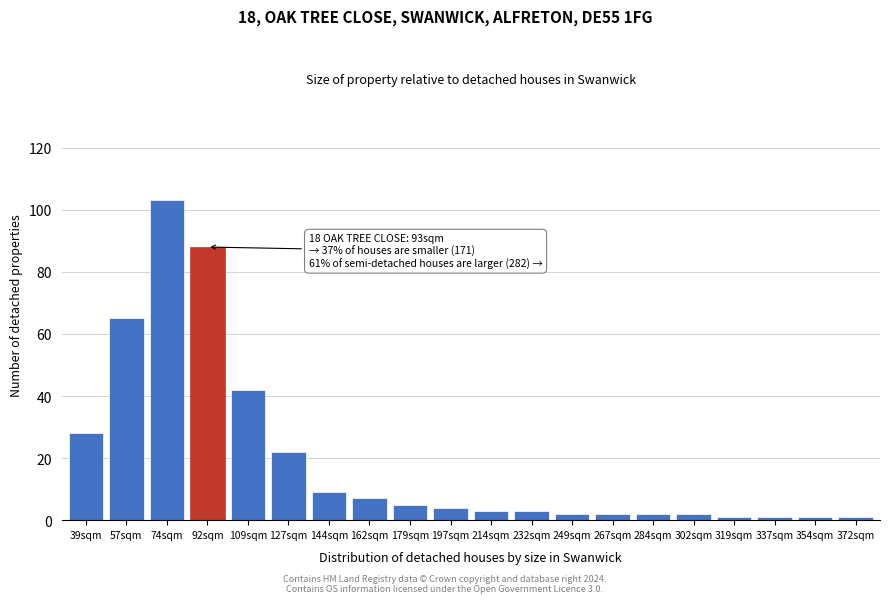

Reading left to right, extract all data points from this chart.

28	65	103	88	42	22	9	7	5	4	3	3	2	2	2	2	1	1	1	1